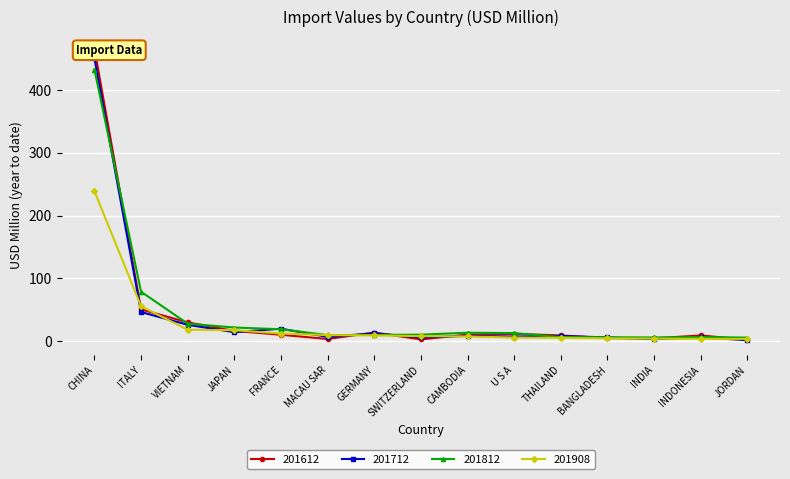

Does the chart display data point markers on the line(s)?

Yes